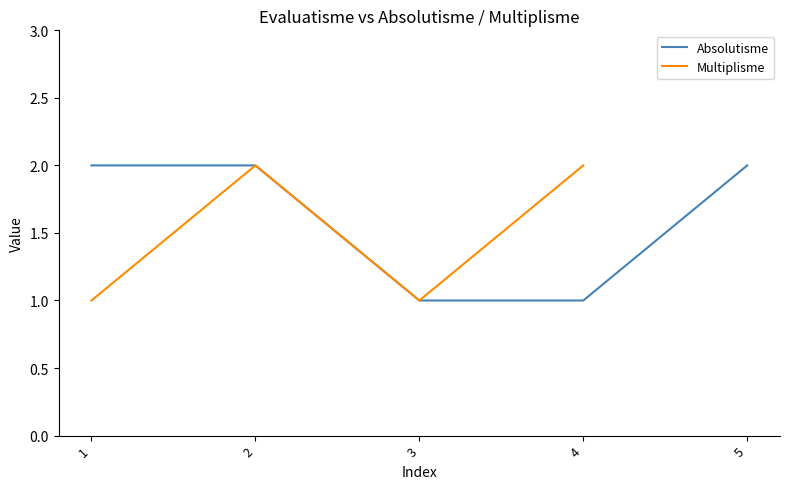

Is it true that Absolutisme equals 1 at 3?

True